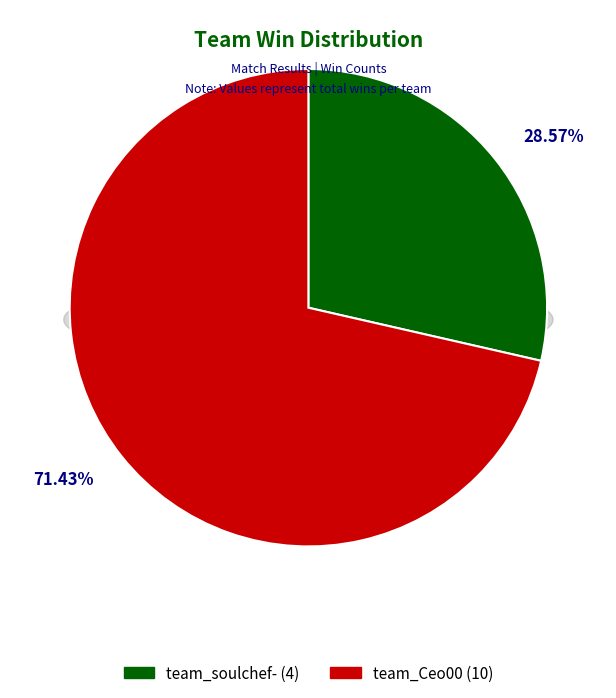

What is the smallest slice in the pie chart?

team_soulchef-